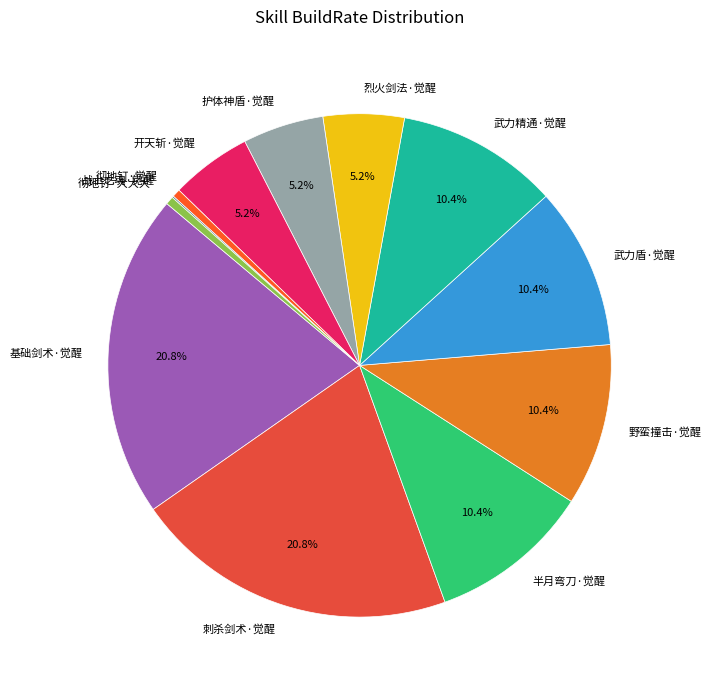

Does 野蛮撞击·觉醒 represent more than half of the total?

No